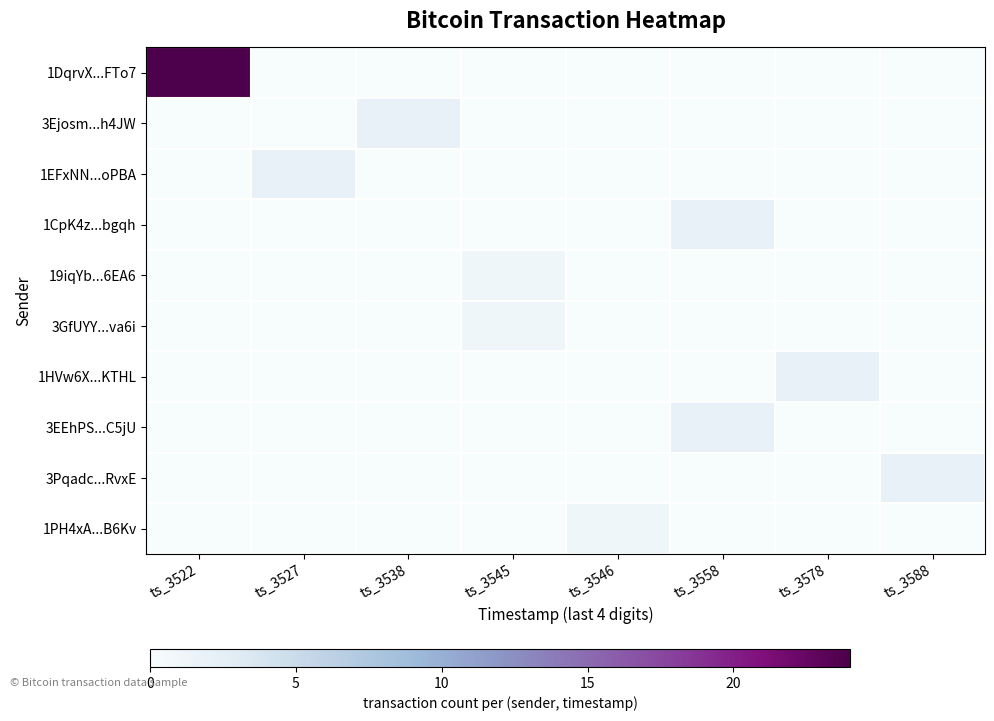

What is the total value across all series at ts_3527?

2